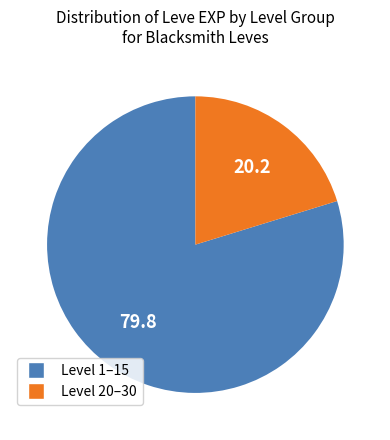

Is there any slice that represents more than half of the pie?

Yes